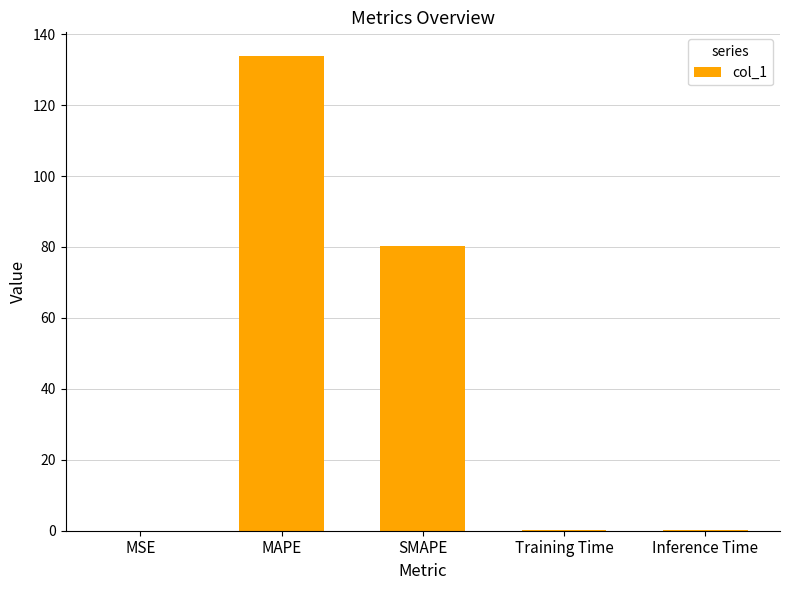

Which label corresponds to the largest value in the chart?

MAPE